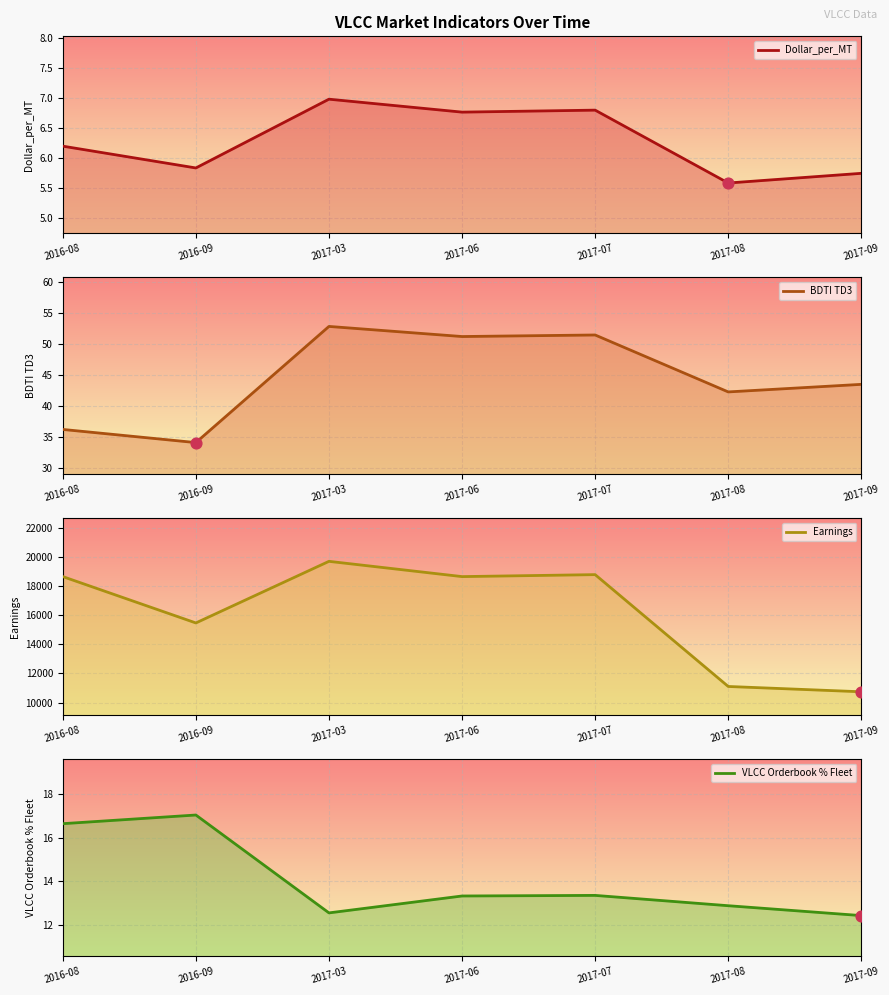

What are all the series names shown in the legend?

Dollar_per_MT, BDTI TD3, Earnings, VLCC Orderbook % Fleet